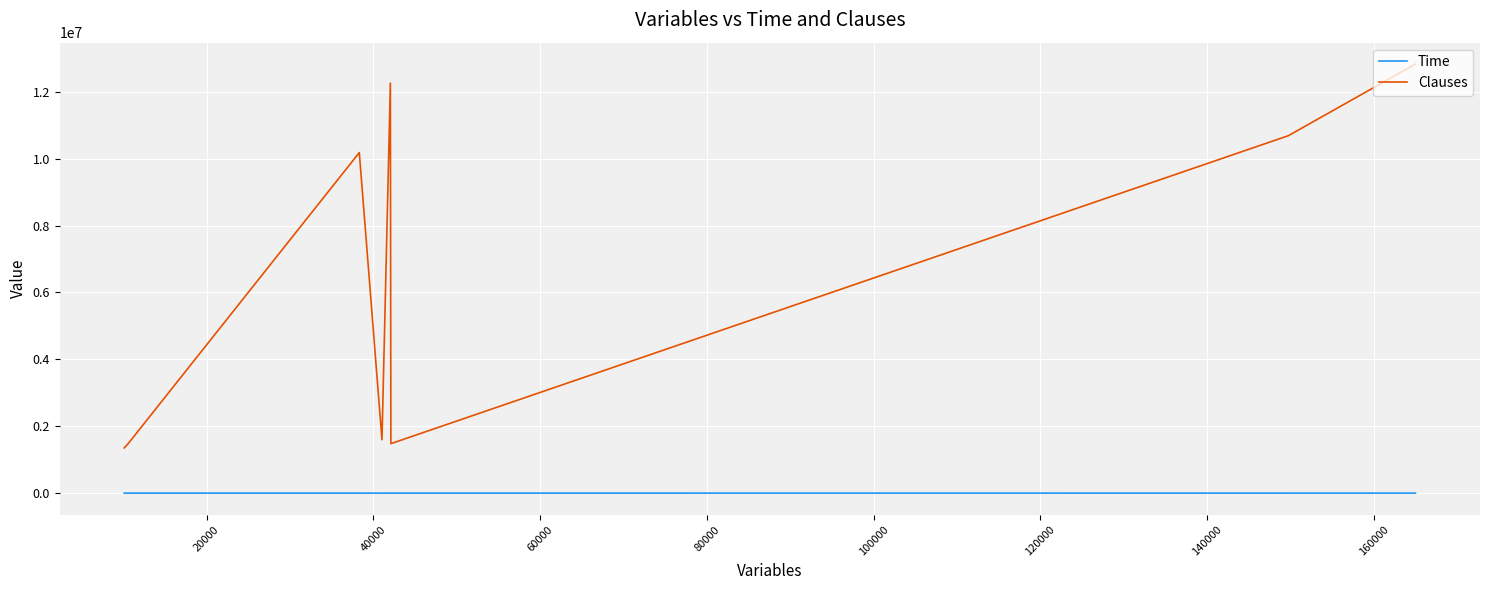

How many series are shown in this chart?

2